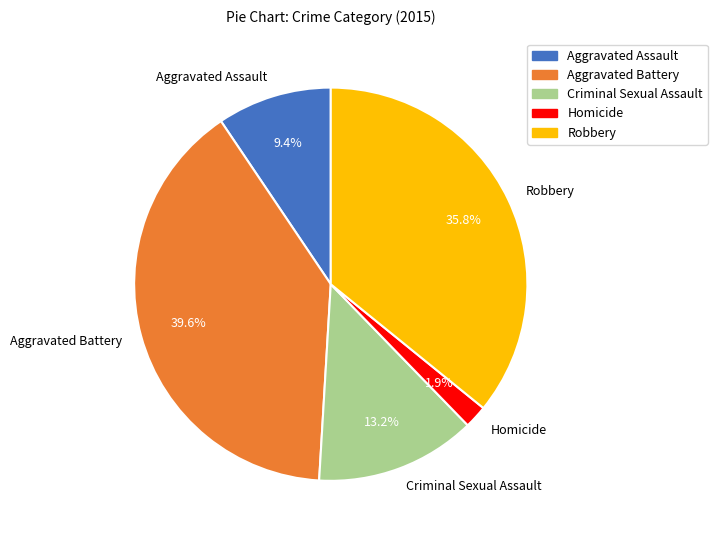

Between Criminal Sexual Assault and Aggravated Assault, which is larger?

Criminal Sexual Assault